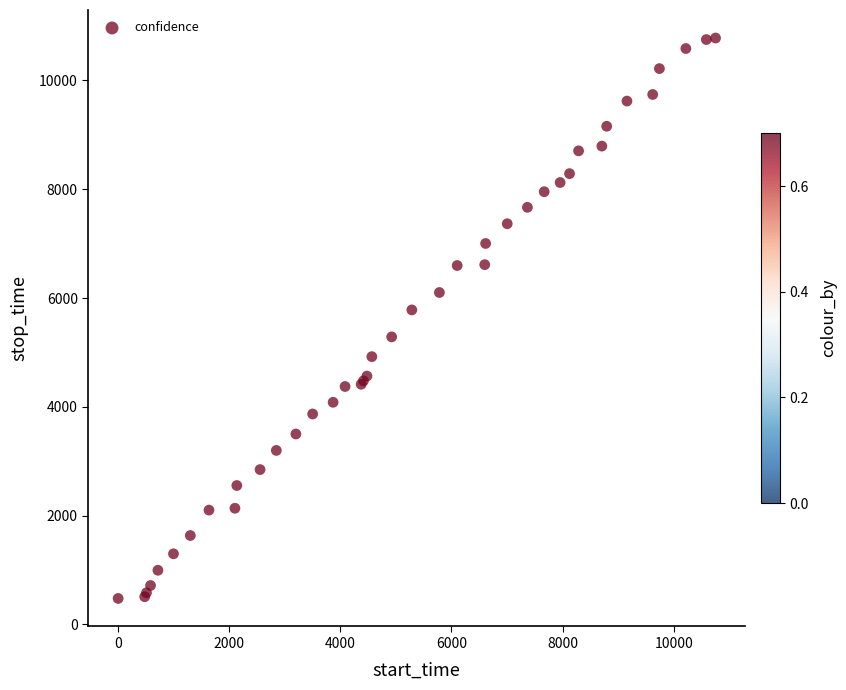

What Y value in the scatter plot is closest to 5629?

5782